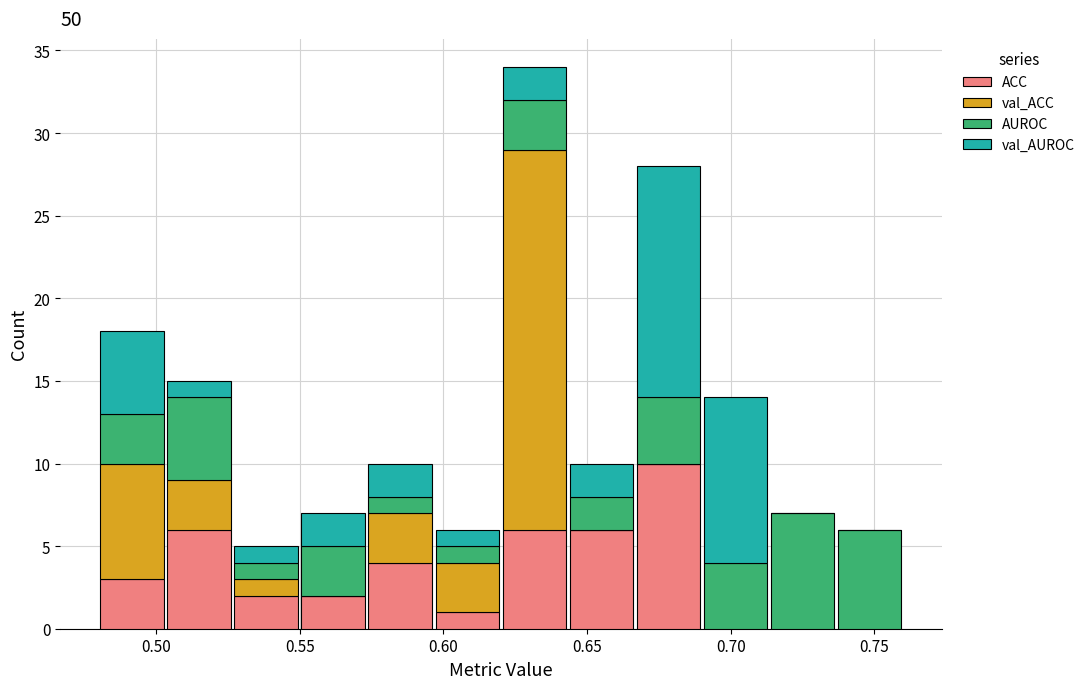

What is the total height of the stacked bar covering 0.550 to 0.575 on the x-axis? Neither the bar edges nor the heights are printed on the chart, so give them approximately, as read against the axes.

7